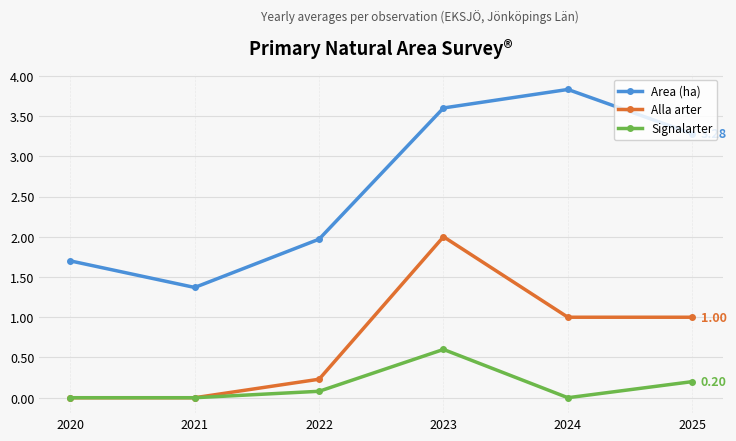

How many Alla arter values are between 0 and 1?

5